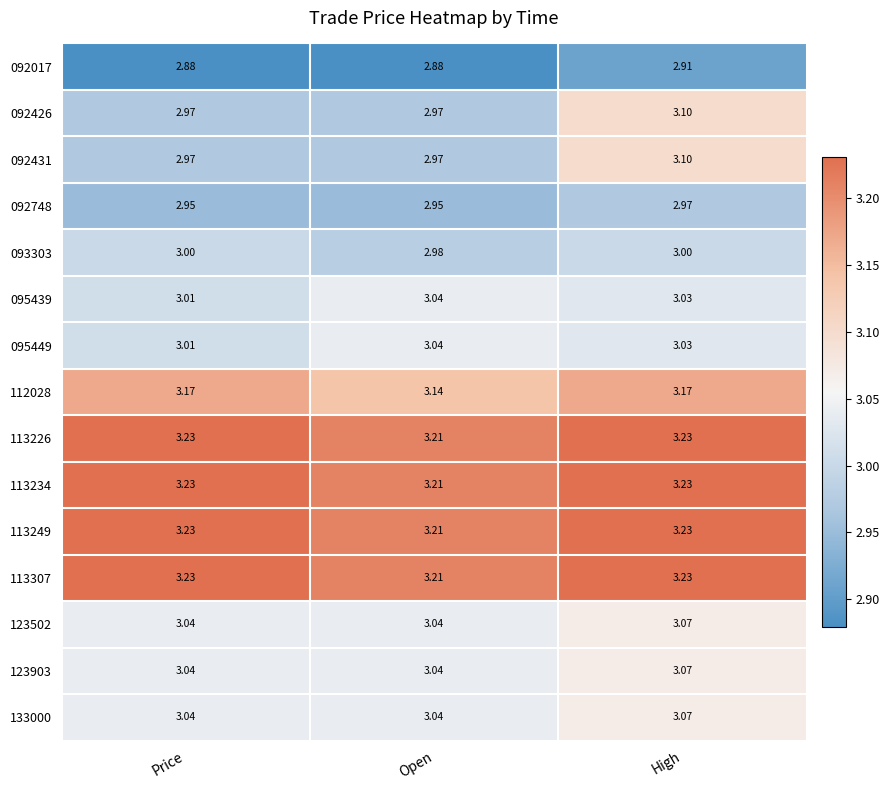

Where is 112028 nearest to the value 3?

Open